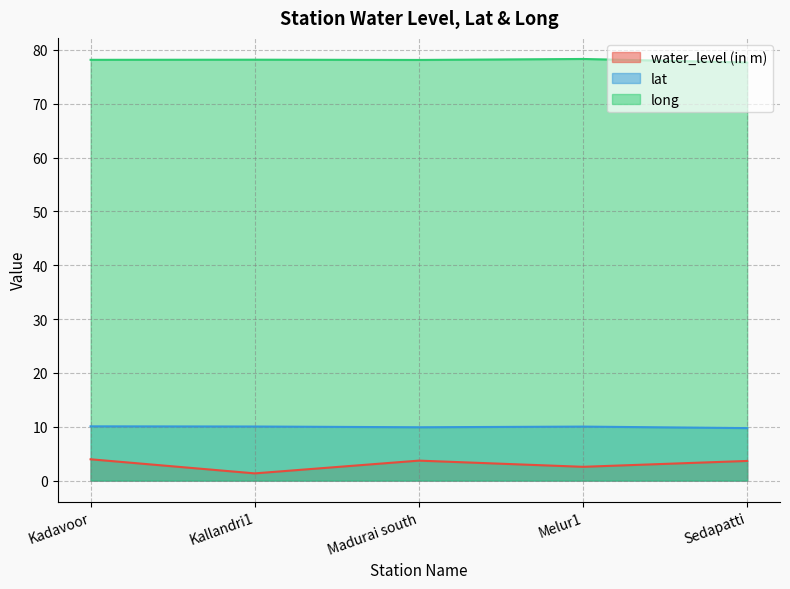

What are all the series names shown in the legend?

water_level (in m), lat, long